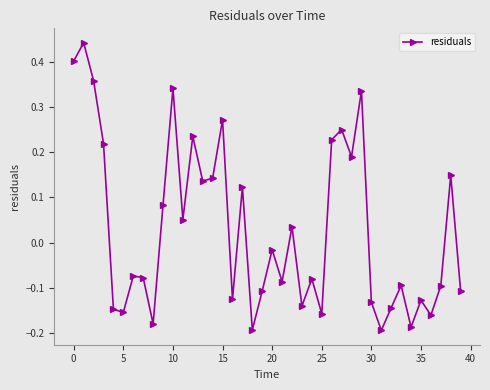

What is the difference between the second highest and second lowest values?

0.6